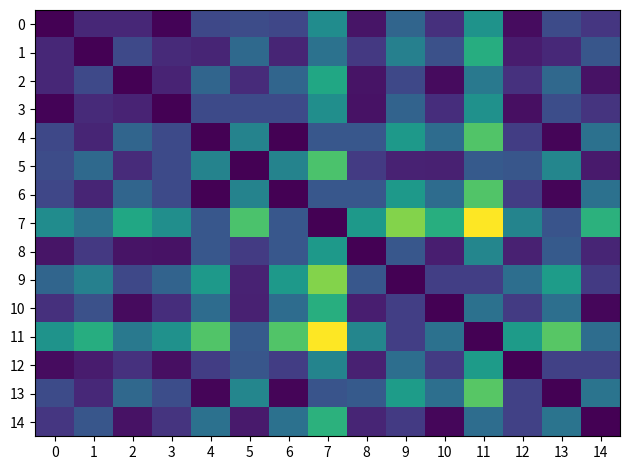

Which series has the widest spread of values?

7